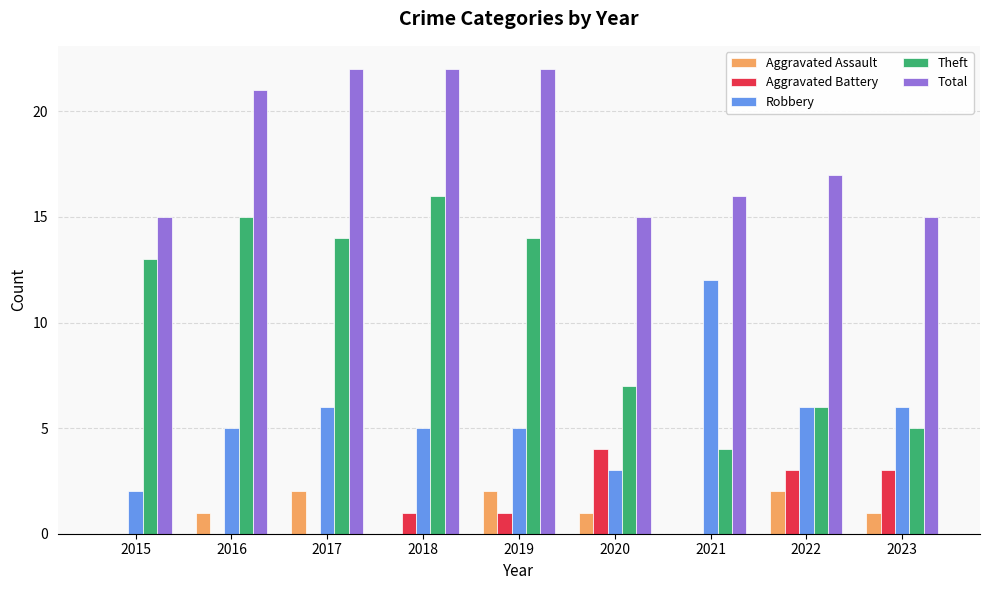

Reading left to right, list all the values displayed in this chart.

Aggravated Assault: 0	1	2	0	2	1	0	2	1
Aggravated Battery: 0	0	0	1	1	4	0	3	3
Robbery: 2	5	6	5	5	3	12	6	6
Theft: 13	15	14	16	14	7	4	6	5
Total: 15	21	22	22	22	15	16	17	15